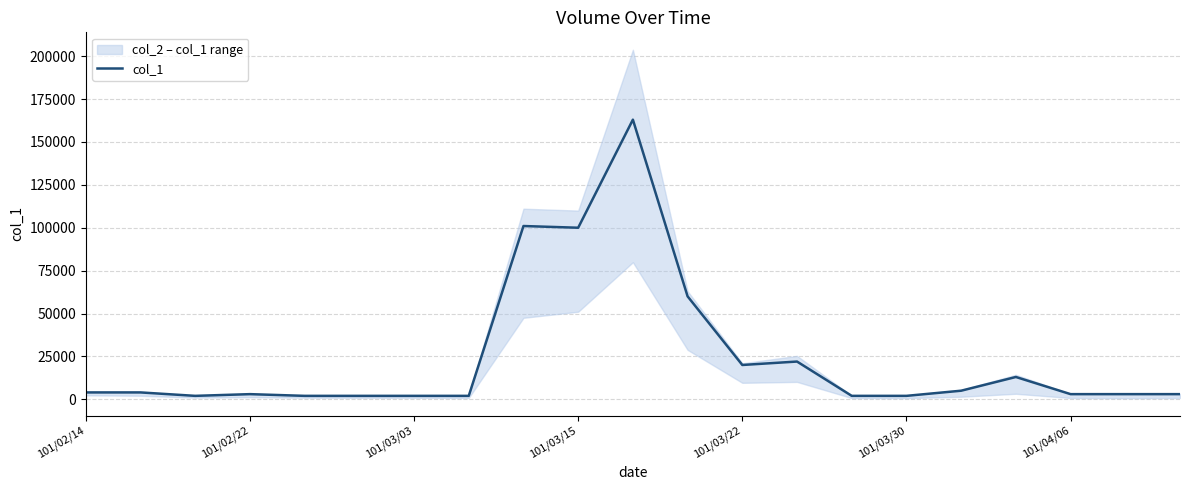

What is the value of the 5th point from the left?

2000